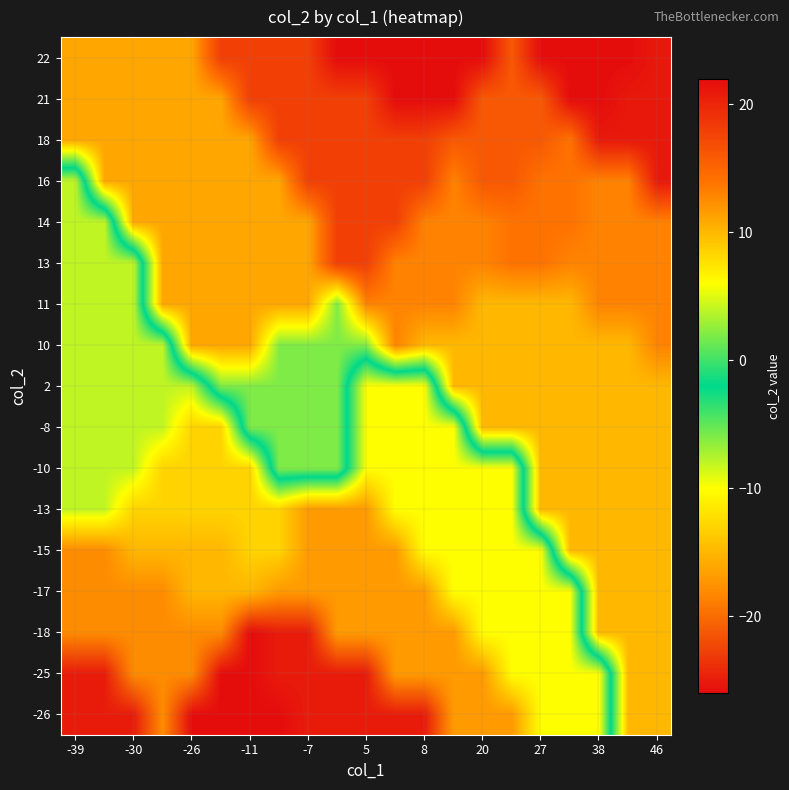

What is the maximum value shown in the chart?

22